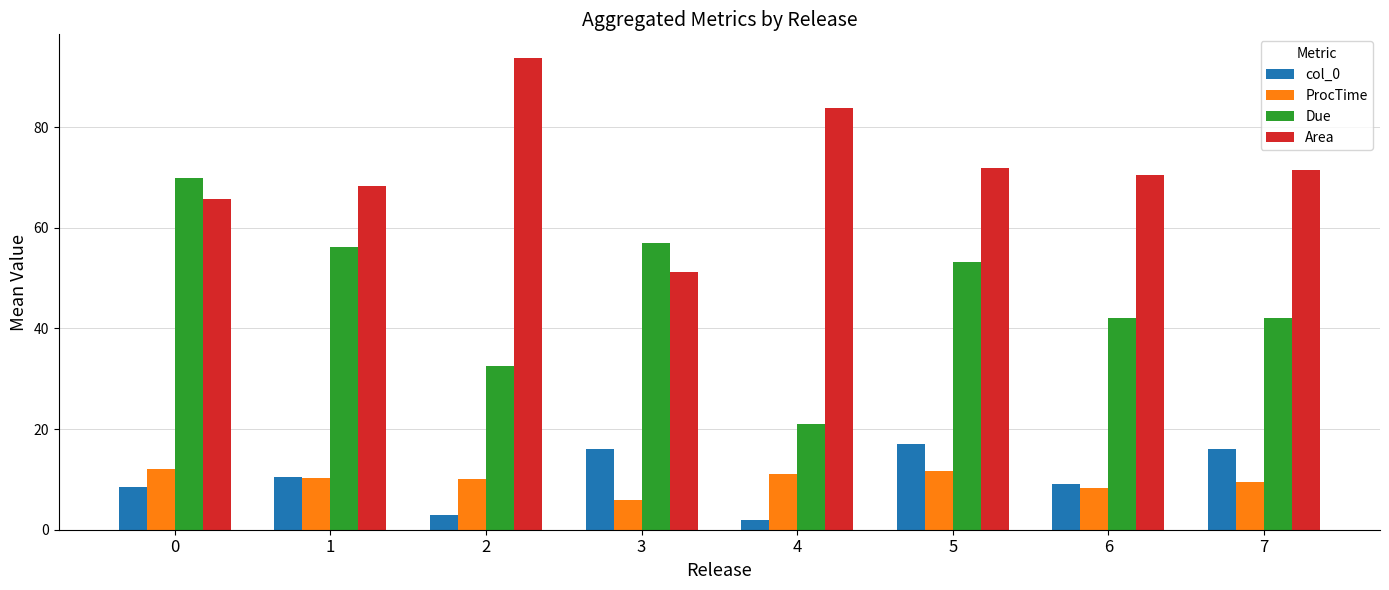

Which series has the largest range (max minus min)?

Due